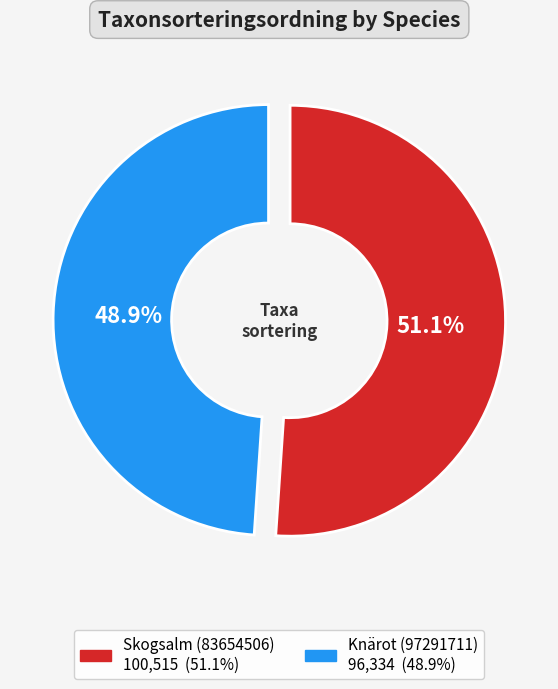

Do Skogsalm (83654506) and Knärot (97291711) together represent more than half of the pie?

Yes